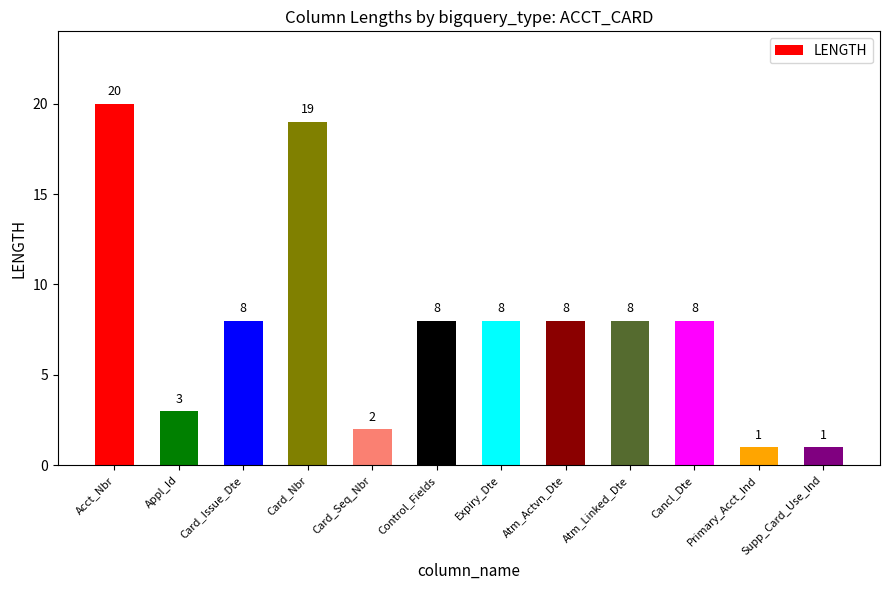

Are the bars grouped side by side (vs. stacked)?

No